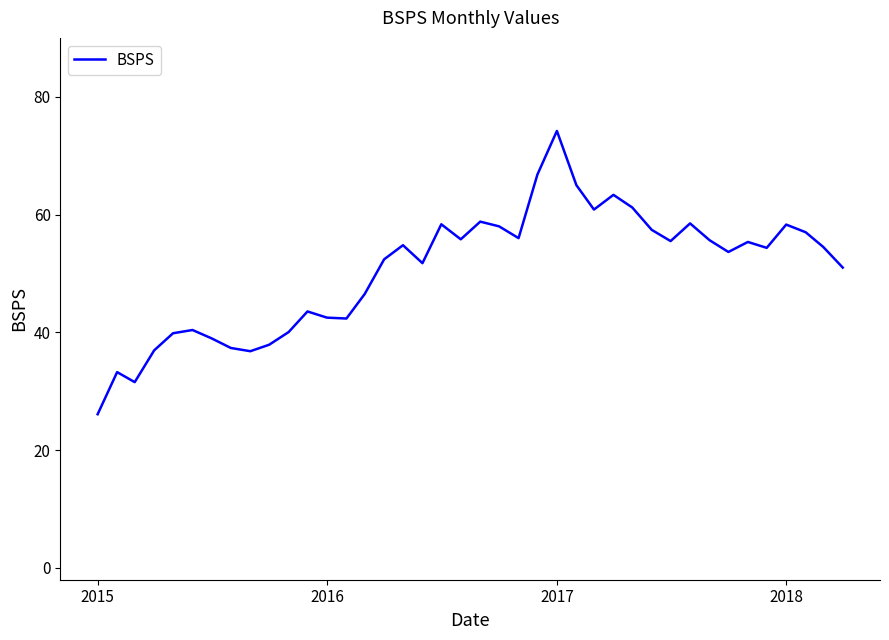

What is the maximum value shown in the chart?

74.2